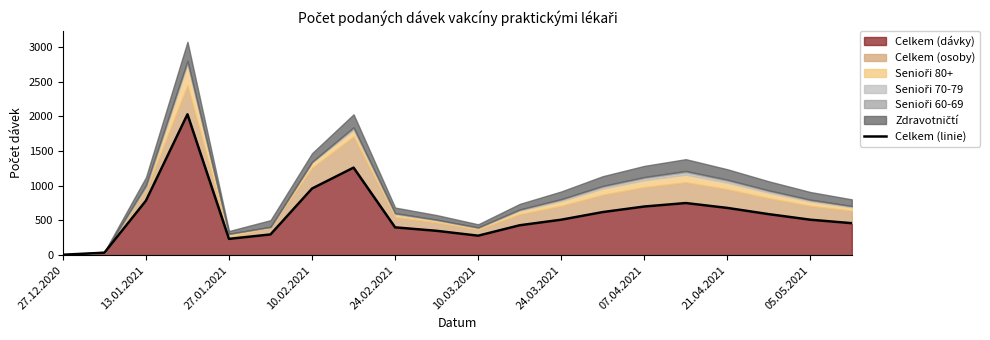

How many values exceed 510?

9